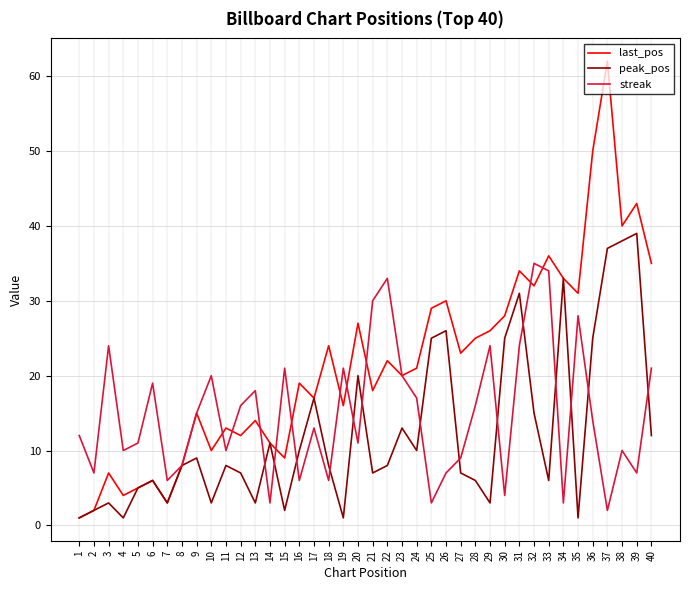

How many lines are shown in the chart?

3